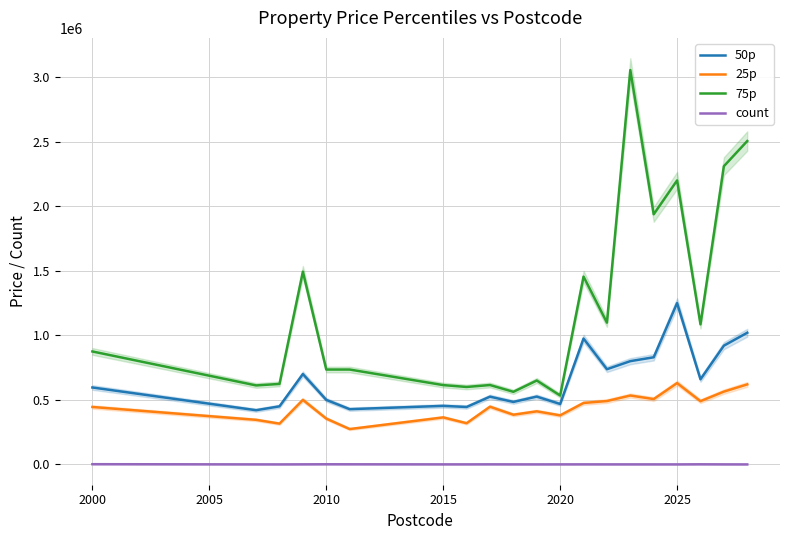

True or false: count and 25p intersect in this chart.

False